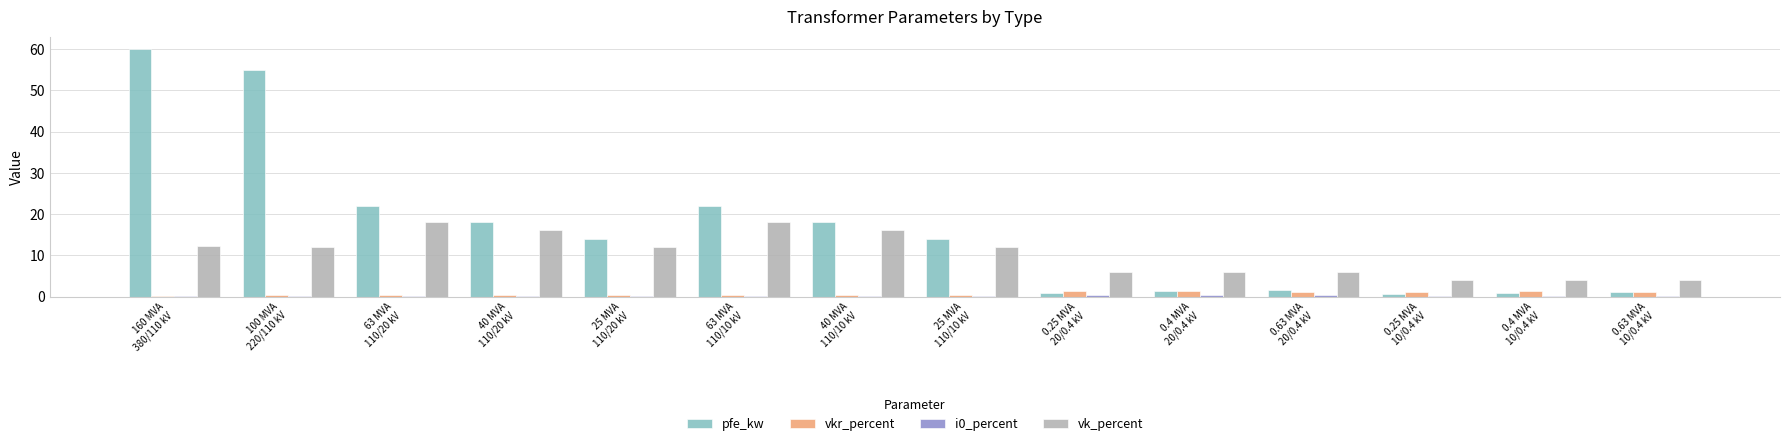

What is the sum of all vkr_percent values?

10.3